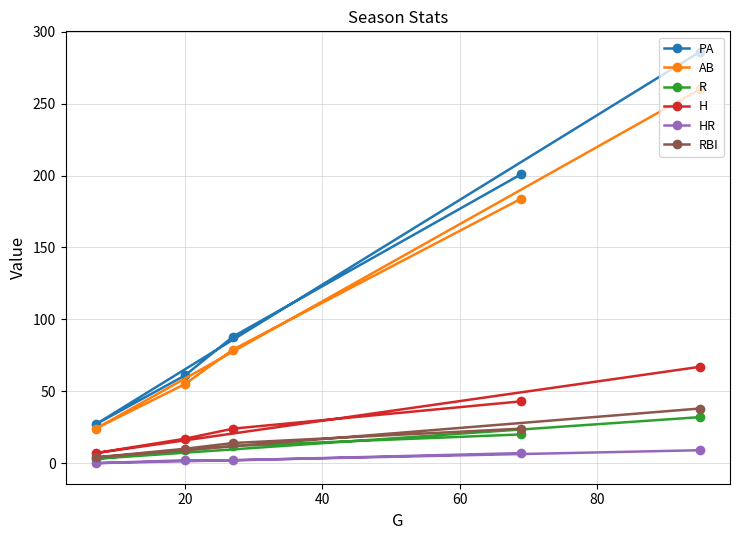

Which series has the widest spread of values?

PA